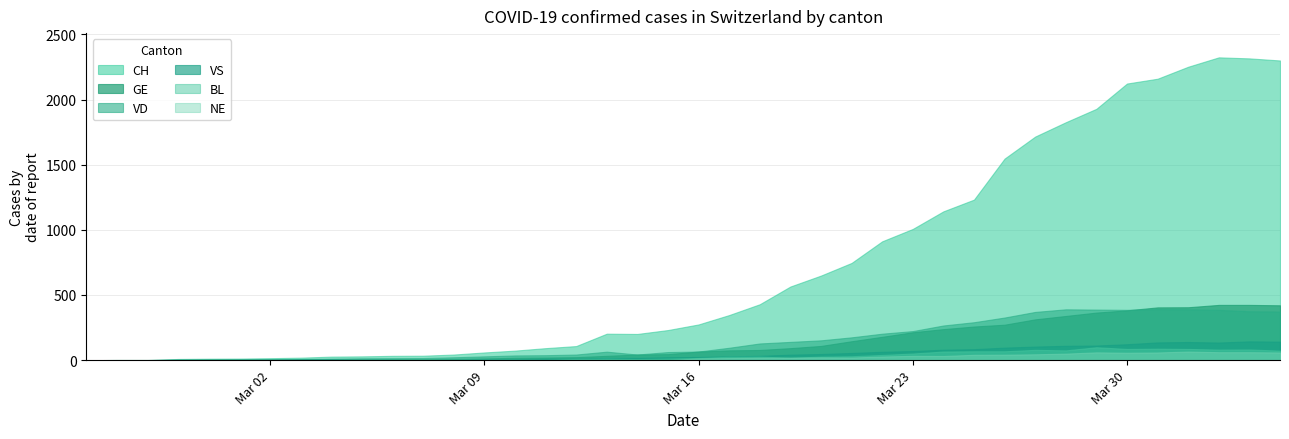

The CH series shows 954 at 2020-03-19. True or false?

False